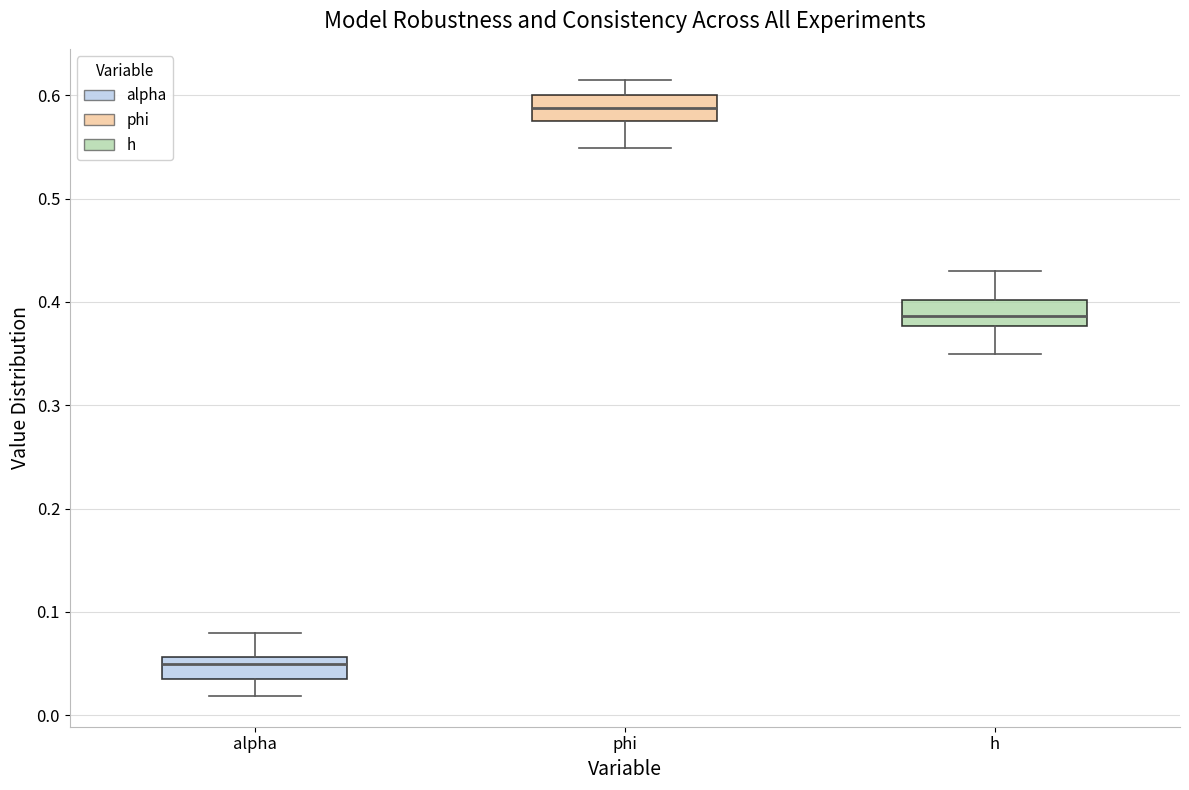

Reading left to right, read every box against the y-axis: the position of its median line, the range the box covers, and the ends of its whiskers. The values are not printed on the chart, so give them approximately, as read against the axis.

alpha: median 0.05, box 0.03 to 0.06, whiskers 0.02 to 0.08
phi: median 0.59, box 0.57 to 0.60, whiskers 0.55 to 0.62
h: median 0.39, box 0.38 to 0.40, whiskers 0.35 to 0.43